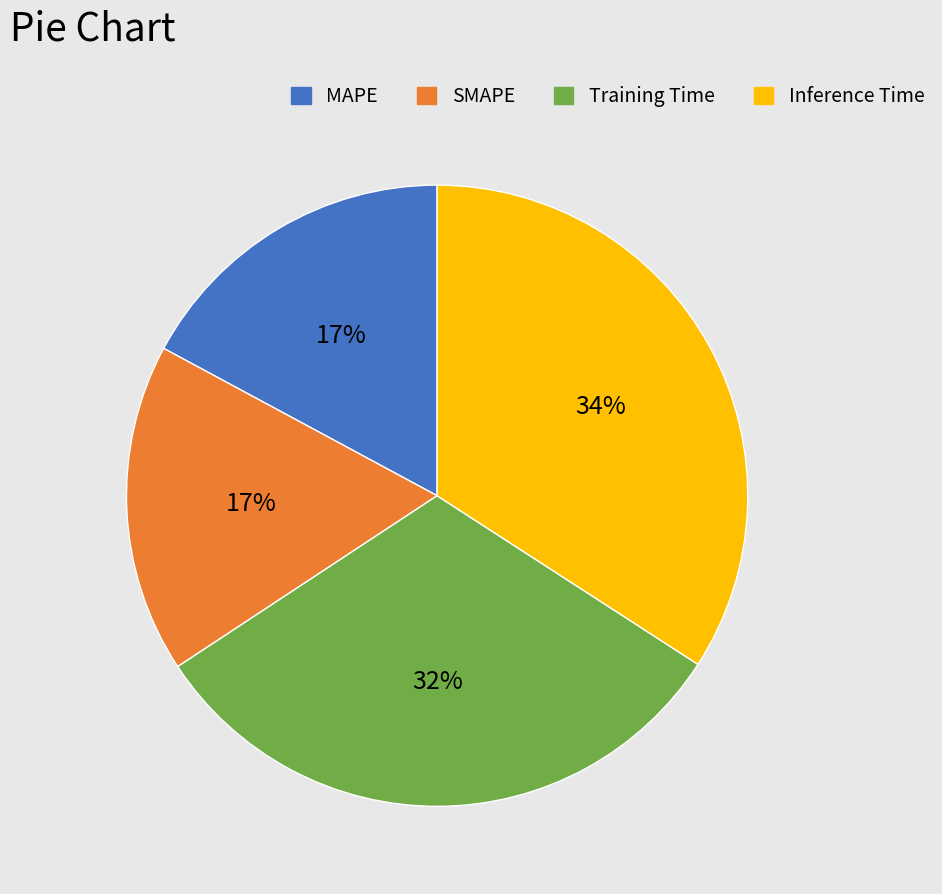

How many segments does this pie chart have?

4